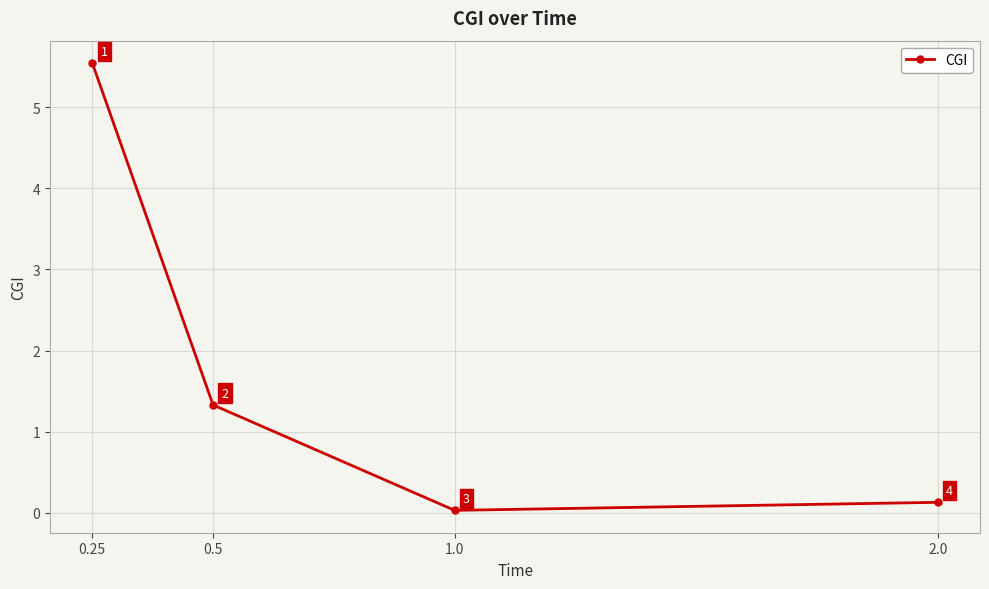

Where does the data first go above 1?

0.25